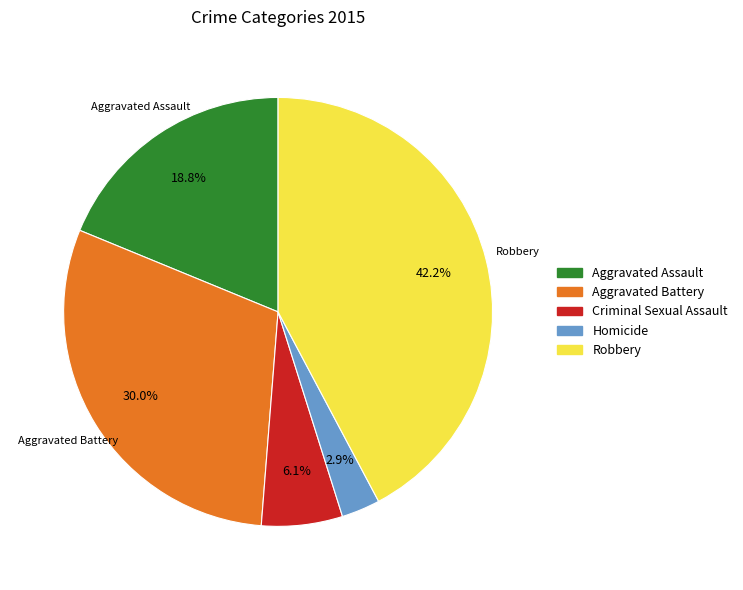

Do Homicide and Robbery together represent more than half of the pie?

No